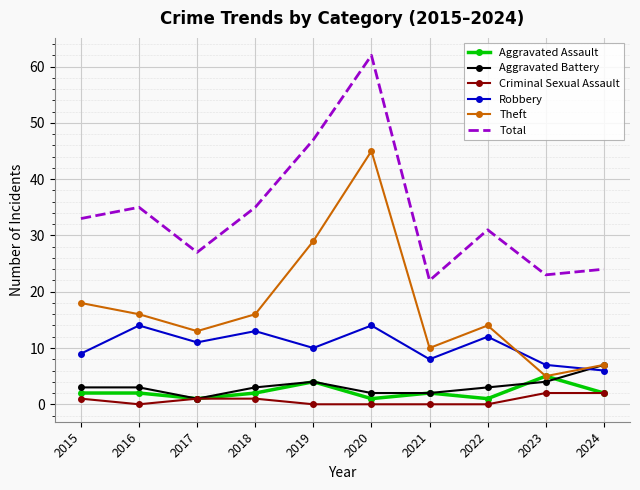

Count the number of data series in this chart.

6